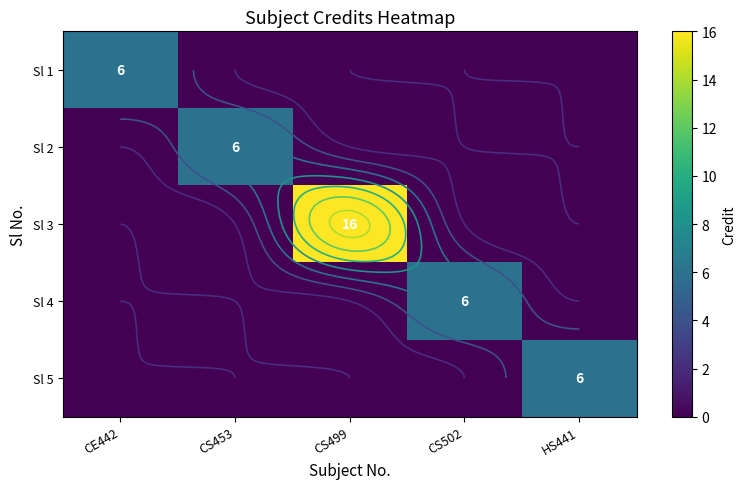

True or false: Sl 3 has a value of 0 at CE442.

True